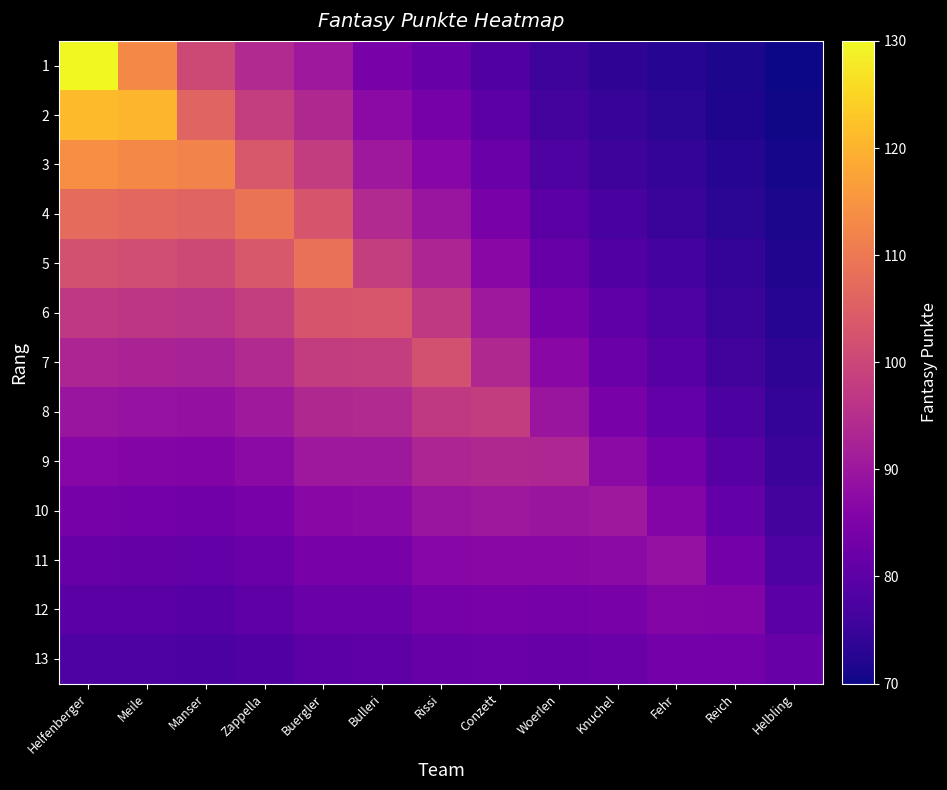

Reading left to right, what are all the values shown in this chart?

1: Helfenberger=130.0	Meile=113.0	Manser=100.6	Zappella=94.1	Buergler=90.2	Bulleri=84.4	Rissi=81.6	Conzett=78.3	Woerlen=75.4	Knuchel=73.6	Fehr=72.4	Reich=71.2	Helbling=70.0
2: Helfenberger=121.3	Meile=120.3	Manser=105.9	Zappella=98.4	Buergler=93.8	Bulleri=87.1	Rissi=83.9	Conzett=80.0	Woerlen=76.7	Knuchel=74.5	Fehr=73.2	Reich=71.8	Helbling=70.4
3: Helfenberger=113.9	Meile=113.0	Manser=112.1	Zappella=103.3	Buergler=98.0	Bulleri=90.3	Rissi=86.5	Conzett=82.0	Woerlen=78.1	Knuchel=75.6	Fehr=74.1	Reich=72.4	Helbling=70.8
4: Helfenberger=107.4	Meile=106.7	Manser=105.9	Zappella=109.1	Buergler=102.9	Bulleri=93.9	Rissi=89.6	Conzett=84.4	Woerlen=79.8	Knuchel=76.9	Fehr=75.1	Reich=73.2	Helbling=71.3
5: Helfenberger=101.9	Meile=101.3	Manser=100.6	Zappella=103.3	Buergler=108.6	Bulleri=98.2	Rissi=93.1	Conzett=87.1	Woerlen=81.8	Knuchel=78.4	Fehr=76.3	Reich=74.1	Helbling=71.9
6: Helfenberger=97.1	Meile=96.6	Manser=96.0	Zappella=98.4	Buergler=102.9	Bulleri=103.1	Rissi=97.2	Conzett=90.2	Woerlen=84.0	Knuchel=80.1	Fehr=77.7	Reich=75.1	Helbling=72.6
7: Helfenberger=93.0	Meile=92.6	Manser=92.1	Zappella=94.1	Buergler=98.0	Bulleri=98.2	Rissi=102.0	Conzett=93.8	Woerlen=86.7	Knuchel=82.1	Fehr=79.4	Reich=76.3	Helbling=73.4
8: Helfenberger=89.5	Meile=89.1	Manser=88.7	Zappella=90.4	Buergler=93.8	Bulleri=93.9	Rissi=97.2	Conzett=98.1	Woerlen=89.8	Knuchel=84.4	Fehr=81.2	Reich=77.7	Helbling=74.3
9: Helfenberger=86.5	Meile=86.1	Manser=85.8	Zappella=87.2	Buergler=90.2	Bulleri=90.3	Rissi=93.1	Conzett=93.8	Woerlen=93.3	Knuchel=87.2	Fehr=83.4	Reich=79.3	Helbling=75.3
10: Helfenberger=83.8	Meile=83.5	Manser=83.2	Zappella=84.5	Buergler=87.0	Bulleri=87.1	Rissi=89.6	Conzett=90.2	Woerlen=89.8	Knuchel=90.3	Fehr=86.0	Reich=81.2	Helbling=76.6
11: Helfenberger=81.6	Meile=81.3	Manser=81.1	Zappella=82.2	Buergler=84.3	Bulleri=84.4	Rissi=86.5	Conzett=87.1	Woerlen=86.7	Knuchel=87.2	Fehr=89.0	Reich=83.4	Helbling=78.0
12: Helfenberger=79.7	Meile=79.4	Manser=79.2	Zappella=80.2	Buergler=82.0	Bulleri=82.1	Rissi=83.9	Conzett=84.4	Woerlen=84.0	Knuchel=84.4	Fehr=86.0	Reich=85.9	Helbling=79.7
13: Helfenberger=78.0	Meile=77.8	Manser=77.6	Zappella=78.4	Buergler=80.0	Bulleri=80.1	Rissi=81.6	Conzett=82.0	Woerlen=81.8	Knuchel=82.1	Fehr=83.4	Reich=83.4	Helbling=81.6